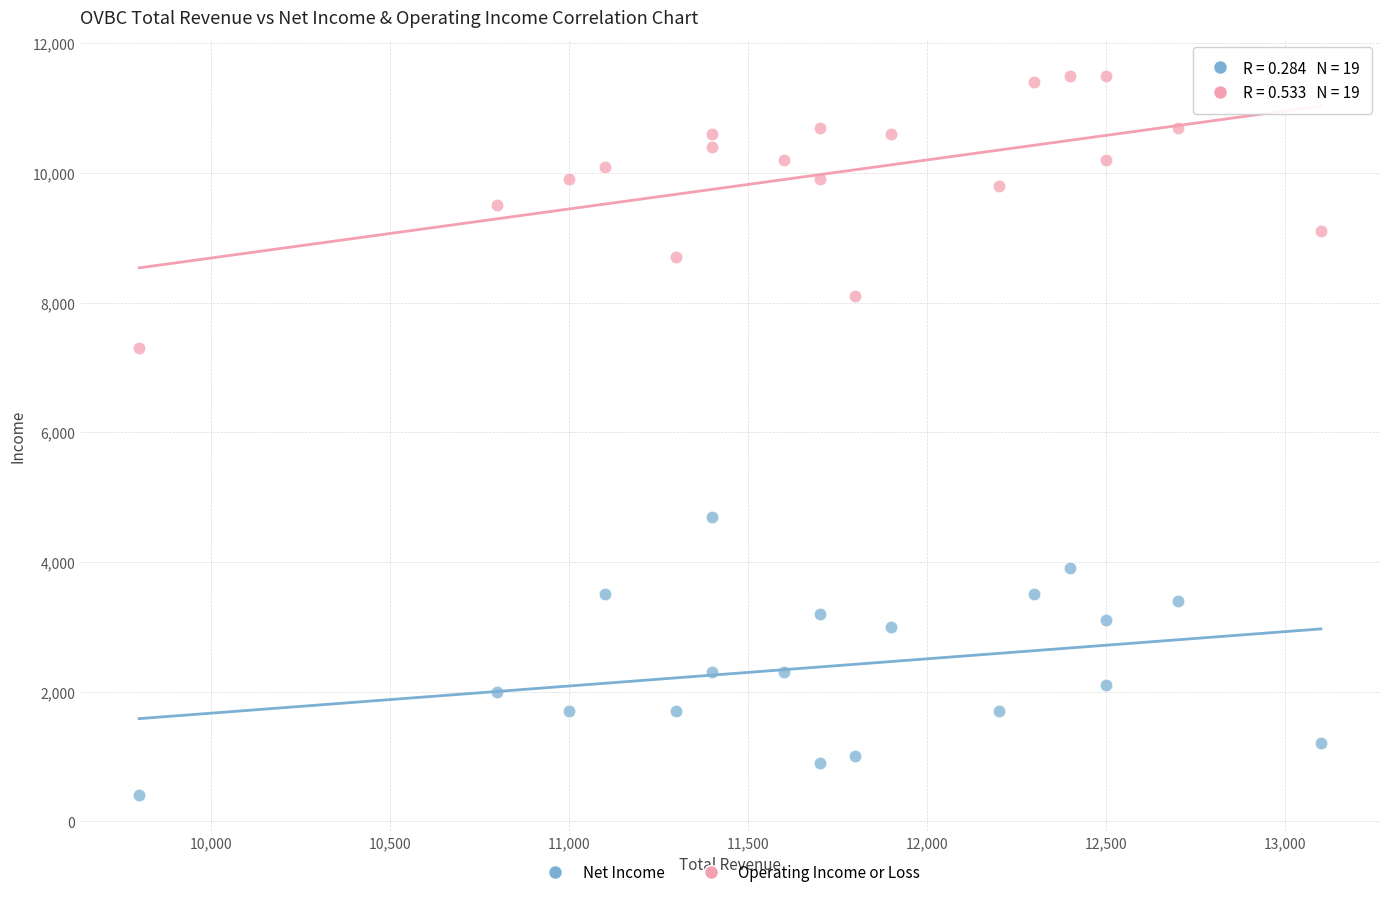

Across all data points, what is the range of X values (max minus min)?

3300